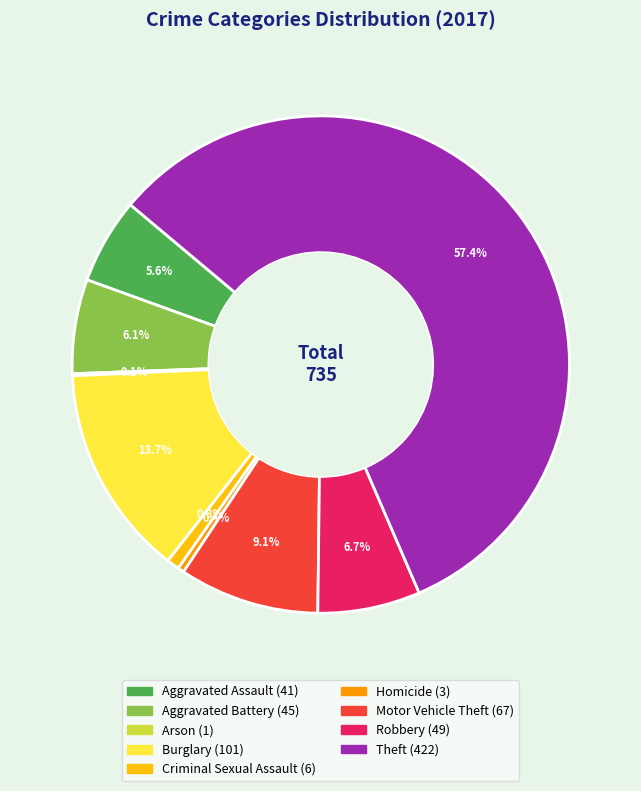

Is it true that Robbery is 21% of the pie?

False